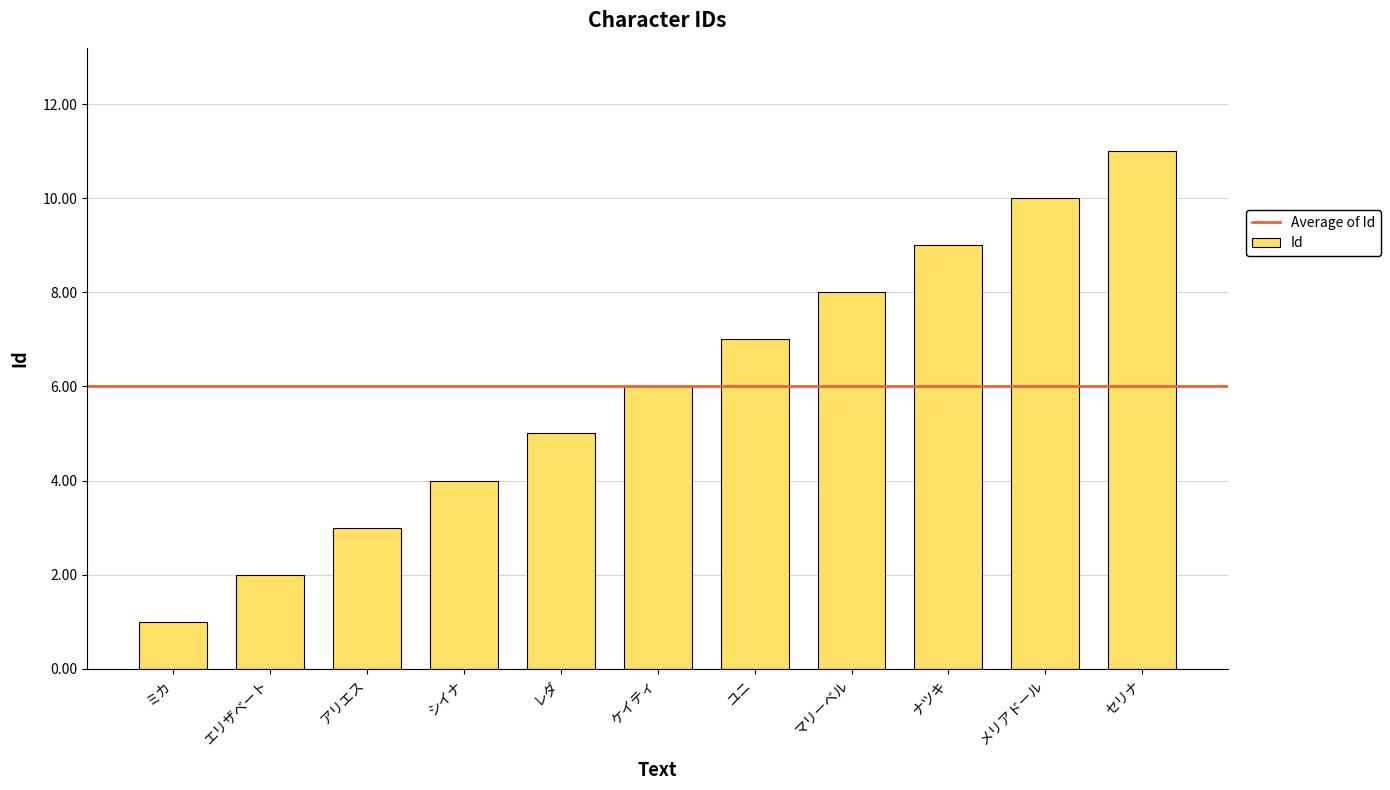

What is the average value?

6